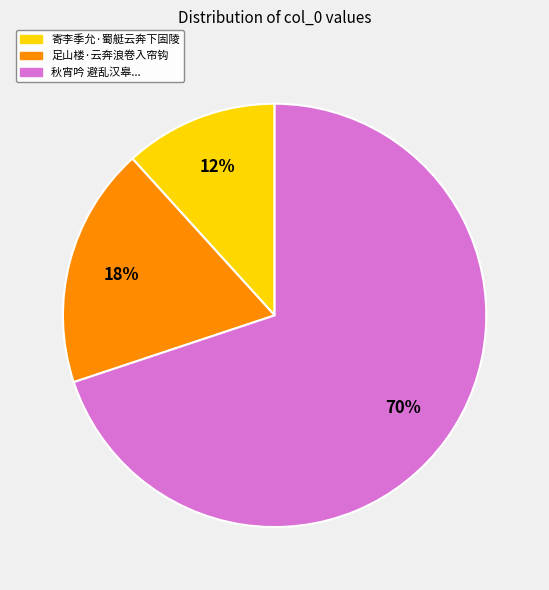

Combined, do 足山楼·云奔浪卷入帘钩 and 秋宵吟 避乱汉皋... account for over 50%?

Yes